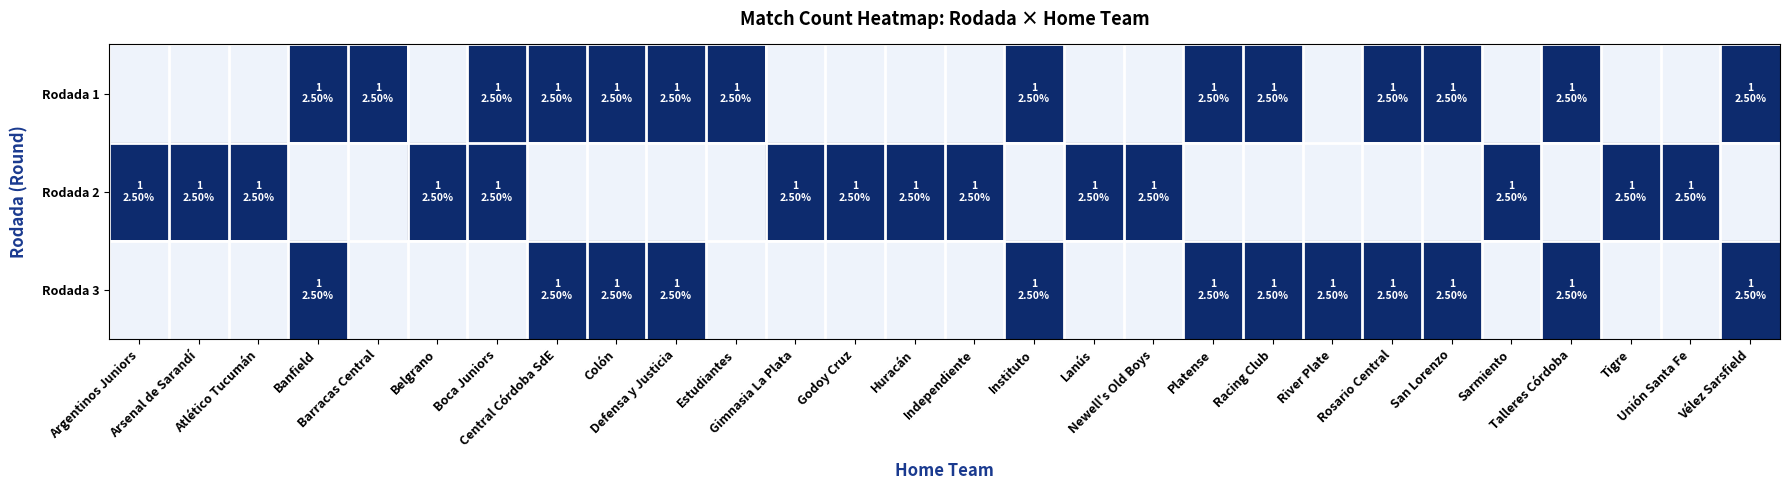

Reading left to right, list all the values displayed in this chart.

Rodada 1: Argentinos Juniors=0	Arsenal de Sarandí=0	Atlético Tucumán=0	Banfield=1	Barracas Central=1	Belgrano=0	Boca Juniors=1	Central Córdoba SdE=1	Colón=1	Defensa y Justicia=1	Estudiantes=1	Gimnasia La Plata=0	Godoy Cruz=0	Huracán=0	Independiente=0	Instituto=1	Lanús=0	Newell's Old Boys=0	Platense=1	Racing Club=1	River Plate=0	Rosario Central=1	San Lorenzo=1	Sarmiento=0	Talleres Córdoba=1	Tigre=0	Unión Santa Fe=0	Vélez Sarsfield=1
Rodada 2: Argentinos Juniors=1	Arsenal de Sarandí=1	Atlético Tucumán=1	Banfield=0	Barracas Central=0	Belgrano=1	Boca Juniors=1	Central Córdoba SdE=0	Colón=0	Defensa y Justicia=0	Estudiantes=0	Gimnasia La Plata=1	Godoy Cruz=1	Huracán=1	Independiente=1	Instituto=0	Lanús=1	Newell's Old Boys=1	Platense=0	Racing Club=0	River Plate=0	Rosario Central=0	San Lorenzo=0	Sarmiento=1	Talleres Córdoba=0	Tigre=1	Unión Santa Fe=1	Vélez Sarsfield=0
Rodada 3: Argentinos Juniors=0	Arsenal de Sarandí=0	Atlético Tucumán=0	Banfield=1	Barracas Central=0	Belgrano=0	Boca Juniors=0	Central Córdoba SdE=1	Colón=1	Defensa y Justicia=1	Estudiantes=0	Gimnasia La Plata=0	Godoy Cruz=0	Huracán=0	Independiente=0	Instituto=1	Lanús=0	Newell's Old Boys=0	Platense=1	Racing Club=1	River Plate=1	Rosario Central=1	San Lorenzo=1	Sarmiento=0	Talleres Córdoba=1	Tigre=0	Unión Santa Fe=0	Vélez Sarsfield=1